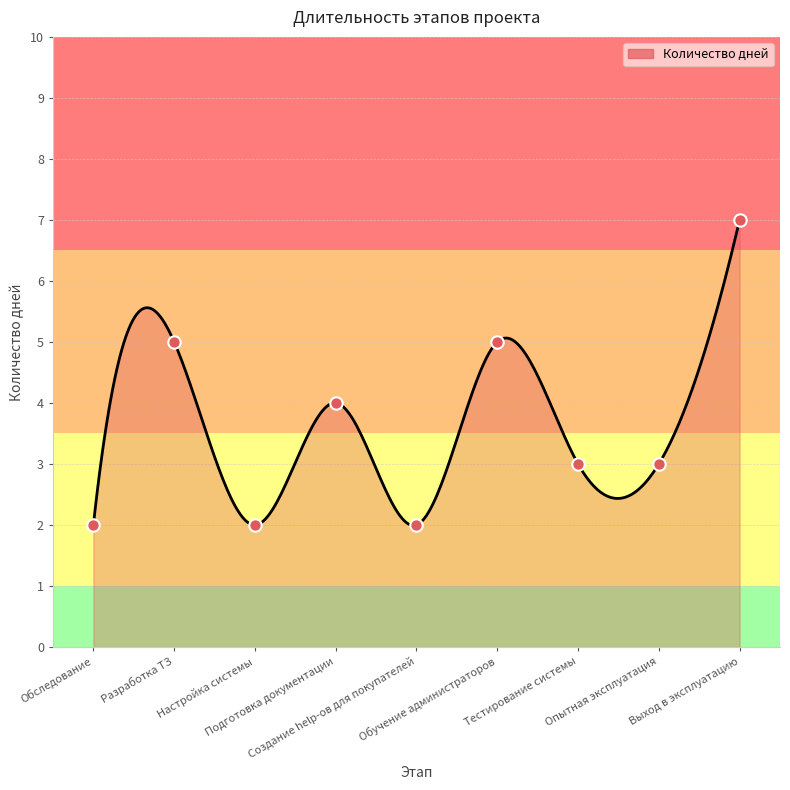

Between Создание help-ов для покупателей and Тестирование системы, which is larger?

Тестирование системы